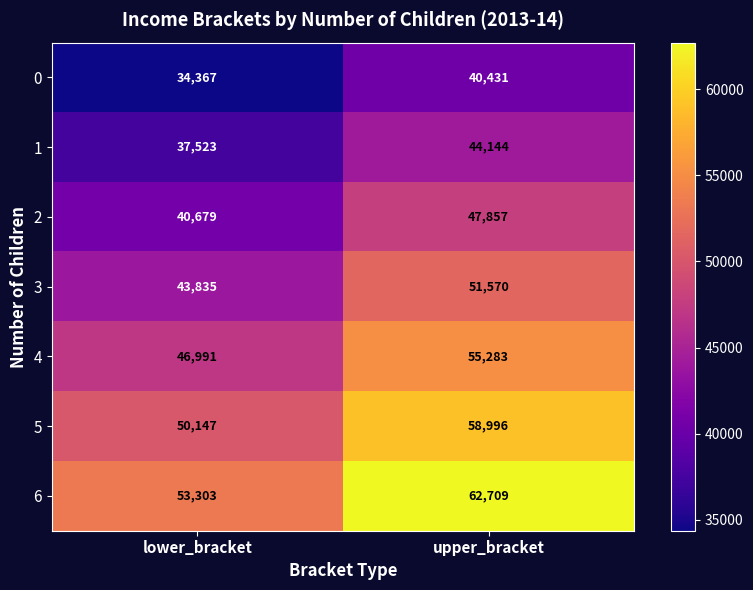

What is the sum of the 4 values at lower_bracket and upper_bracket?

102274